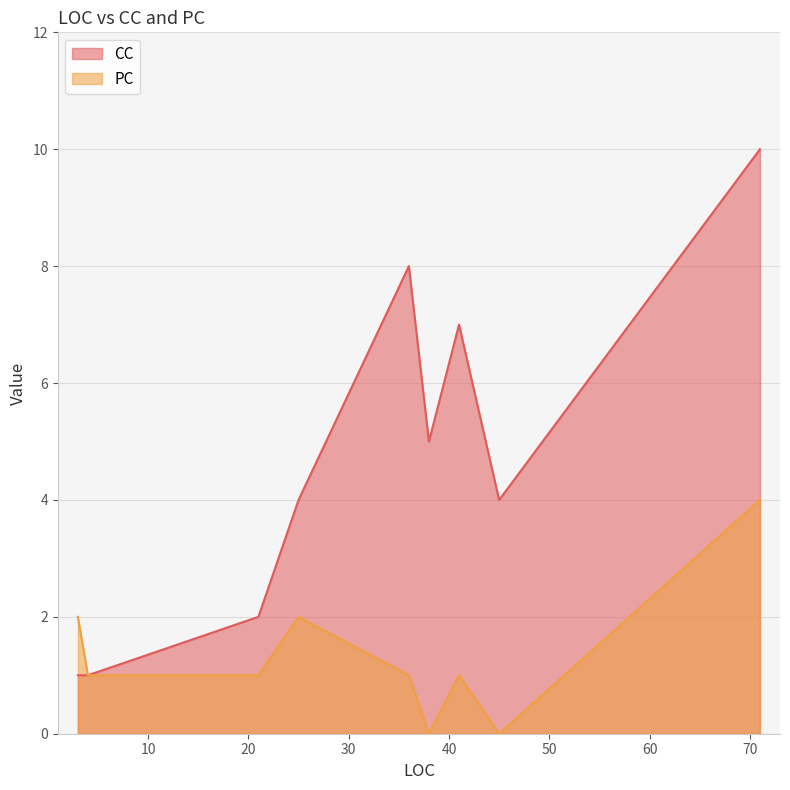

Is the value of CC at 21 greater than the value of PC at 45?

Yes